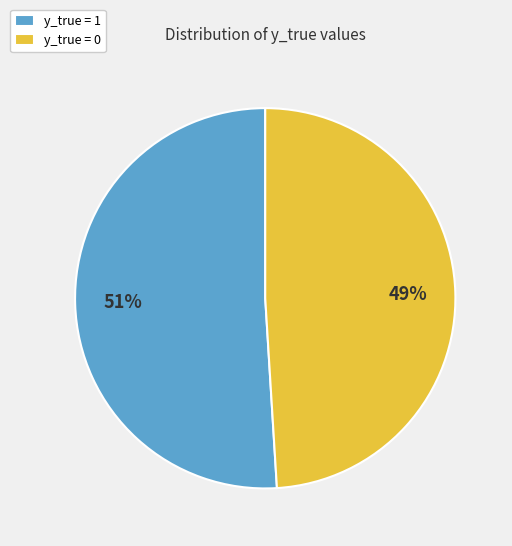

Which category accounts for the majority?

y_true = 1